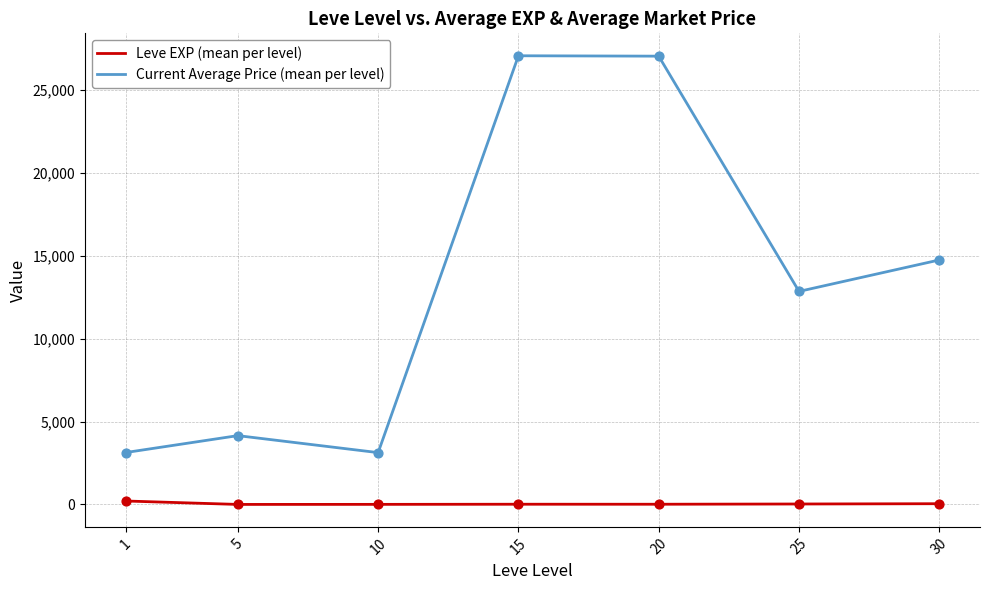

Which series has the widest spread of values?

Current Average Price (mean per level)